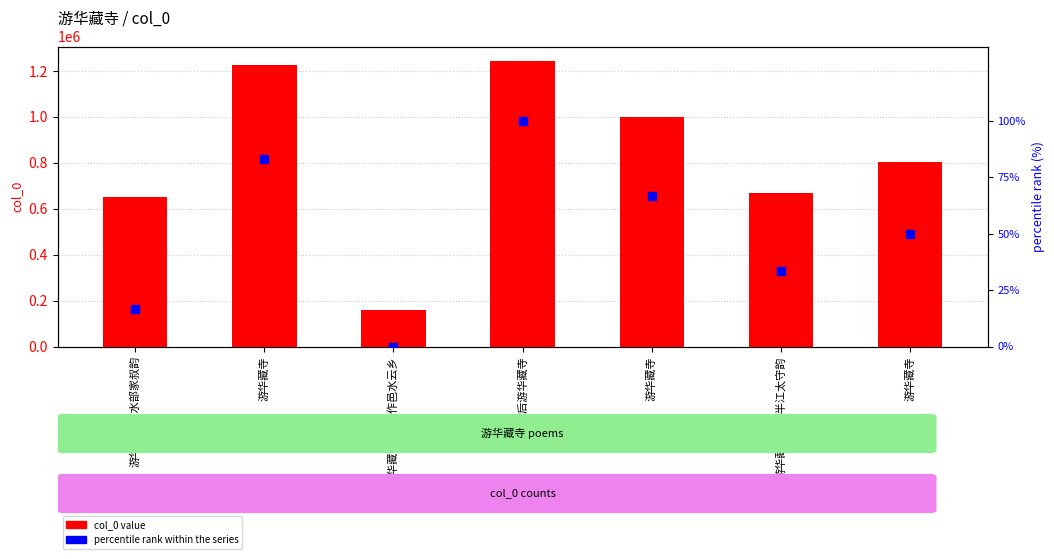

Is the value of percentile rank within the series at 游华藏寺次邵半江太守韵 greater than the value of col_0 value at 游华藏寺次邵半江太守韵?

No